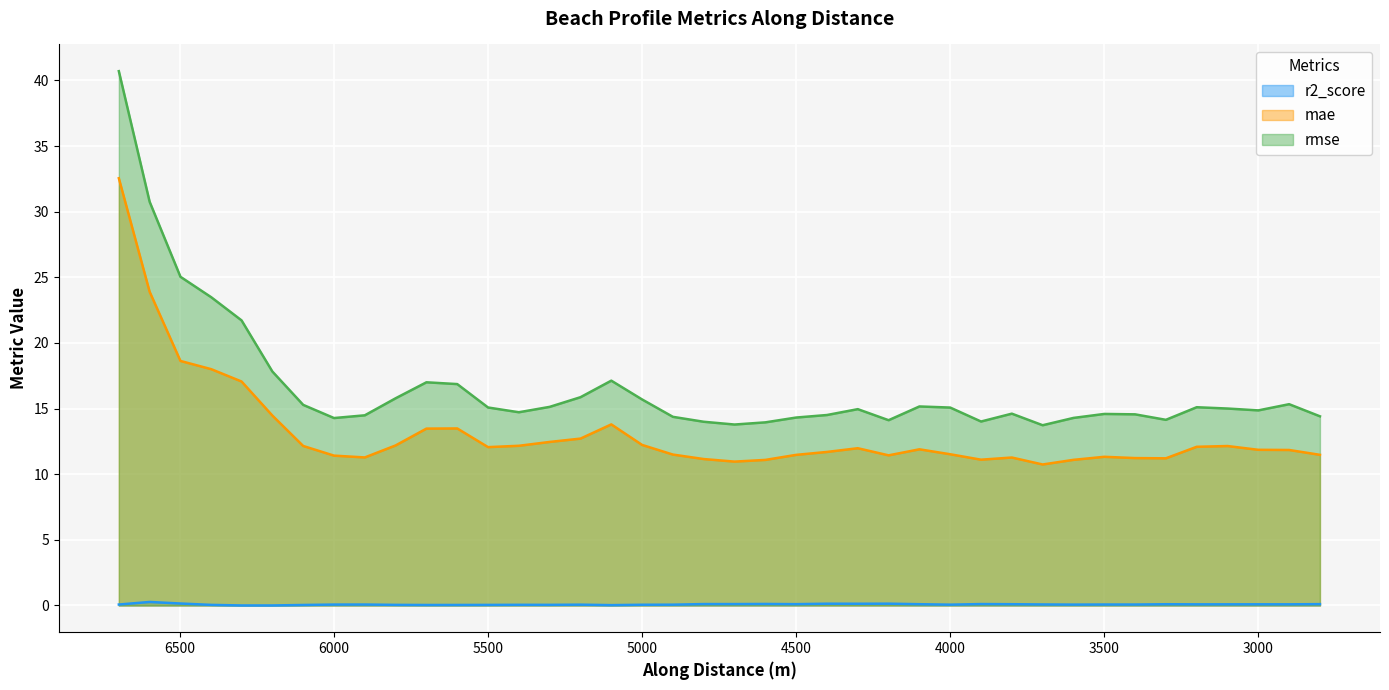

What is the value of the rmse point at the 13th from the left?

15.1